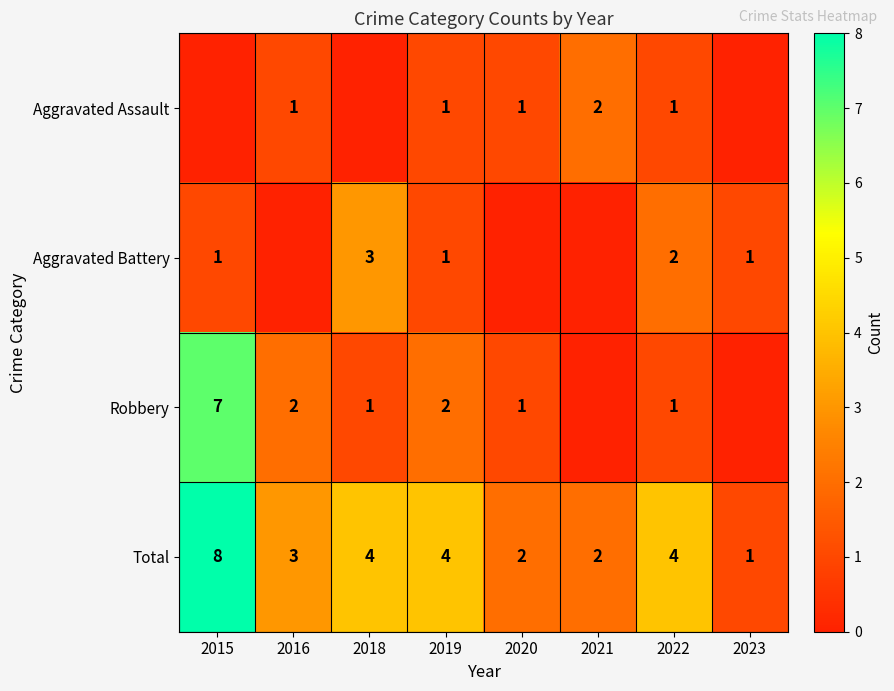

Which category has the lowest value across all series?

2015